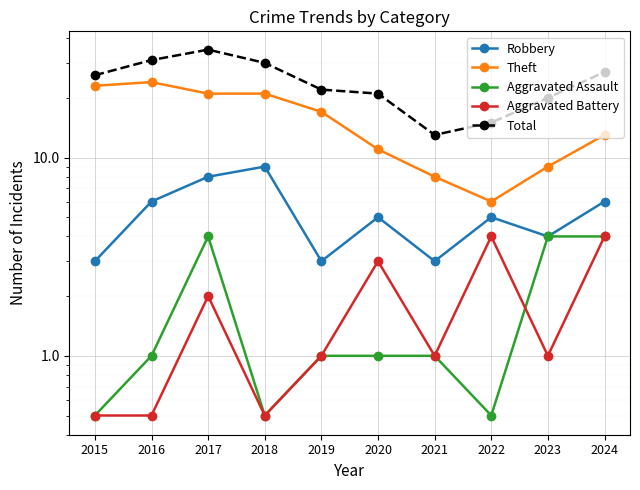

What is the difference between the maximum and minimum values in the Theft series?

18.0